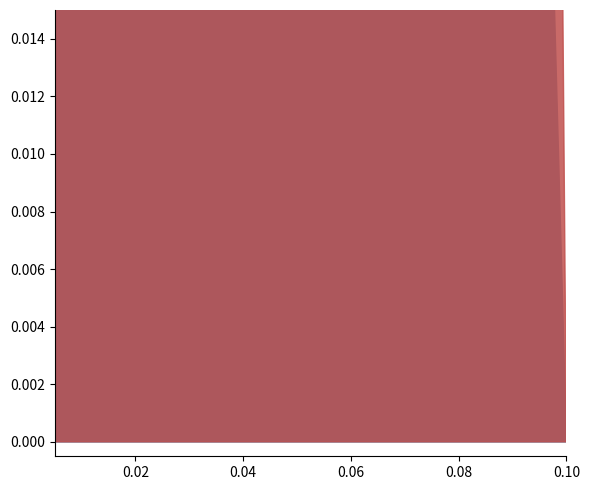

Is it true that W(130,90) equals 1.6 at 7?

False